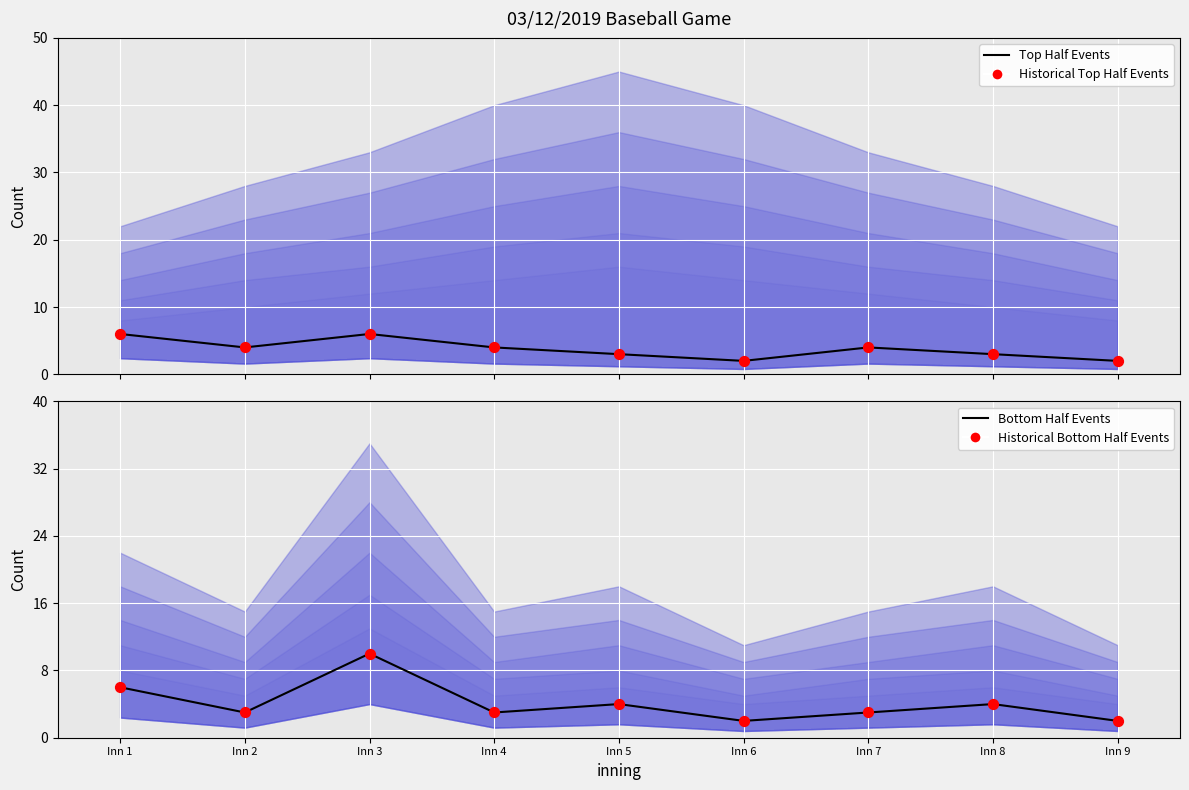

What is the total value across all series at Inn 9?

8